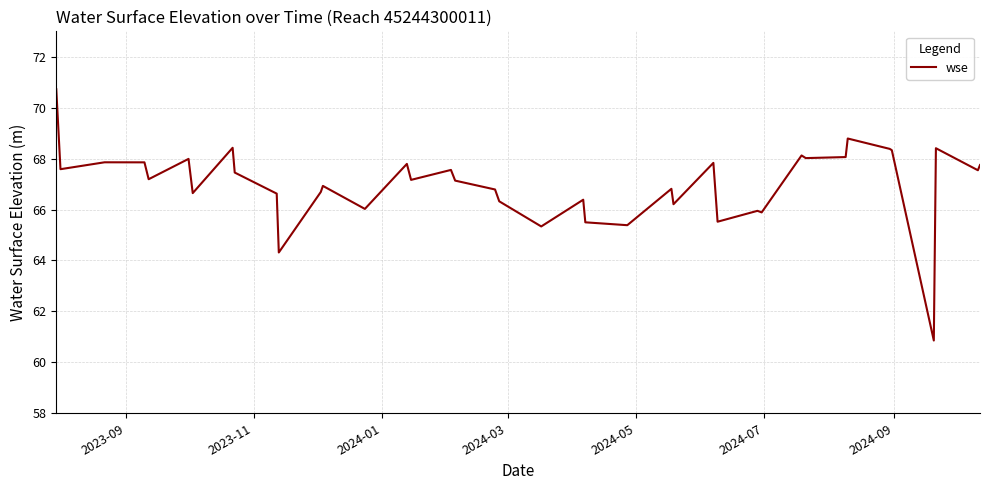

What is the maximum value shown in the chart?

70.7